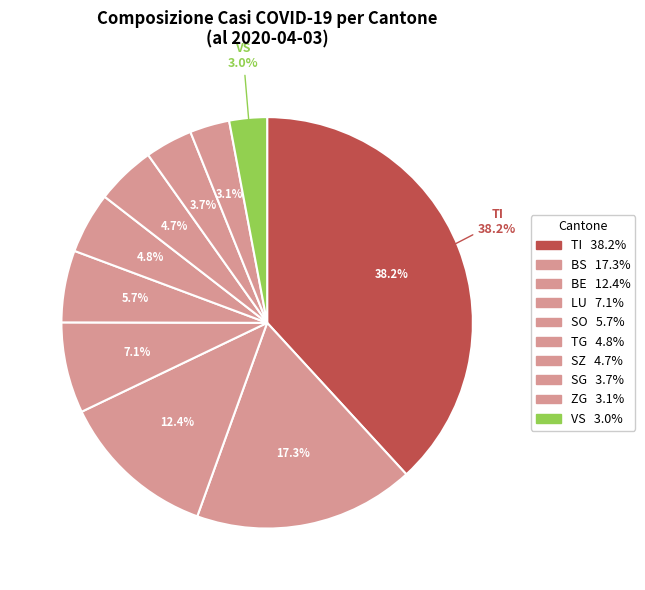

To the nearest percent, what is the average slice percentage?

10%